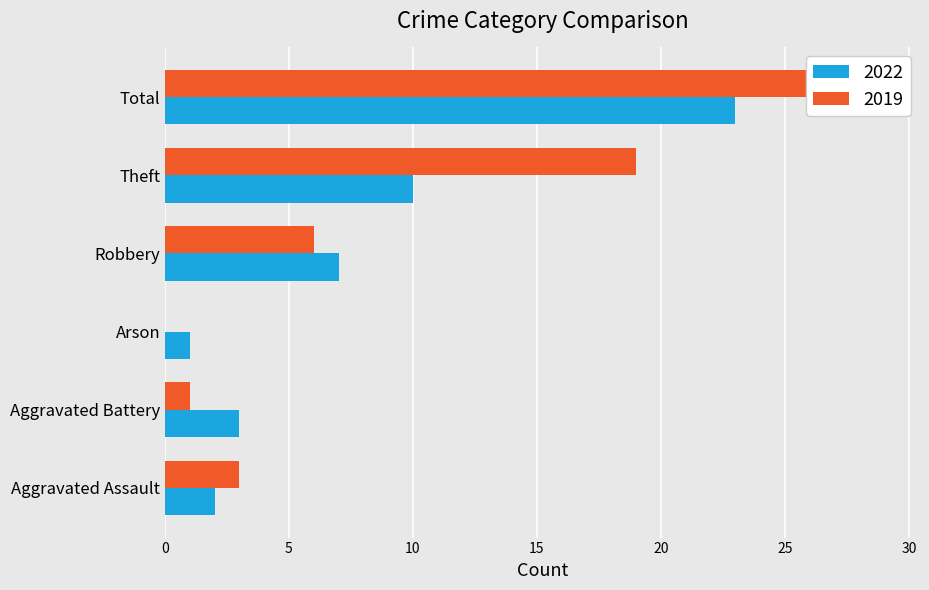

Reading right to left, extract all data points from this chart.

2022: Total=23	Theft=10	Robbery=7	Arson=1	Aggravated Battery=3	Aggravated Assault=2
2019: Total=29	Theft=19	Robbery=6	Arson=0	Aggravated Battery=1	Aggravated Assault=3